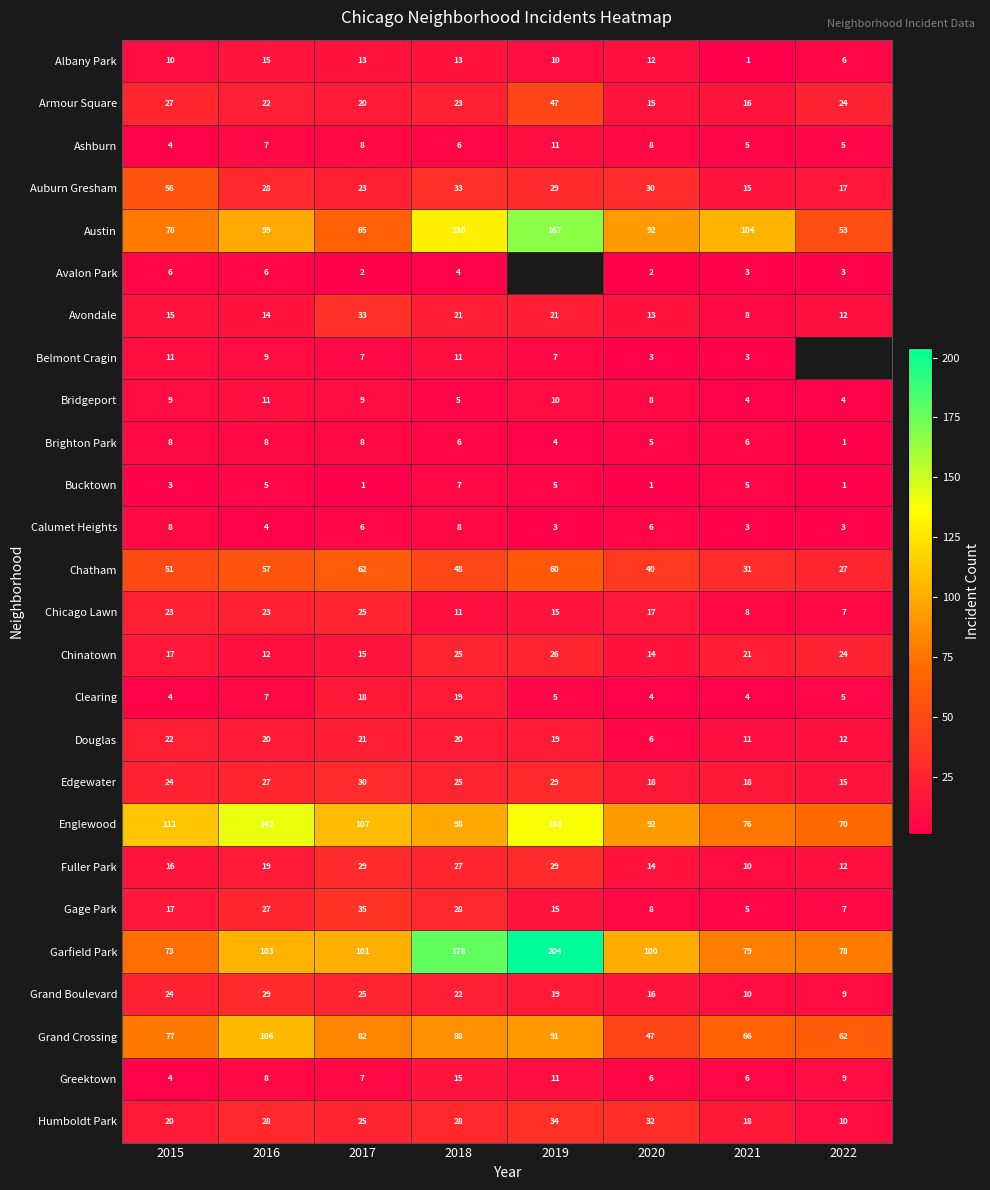

Which series changed the most between 2016 and 2017?

Englewood